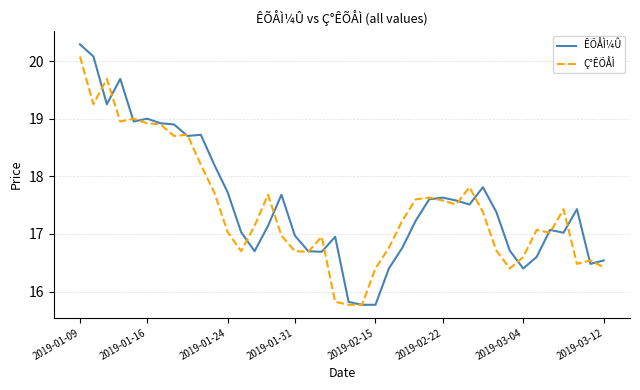

What is the sum of all Ç°ÊÕÅÌ values?

697.9